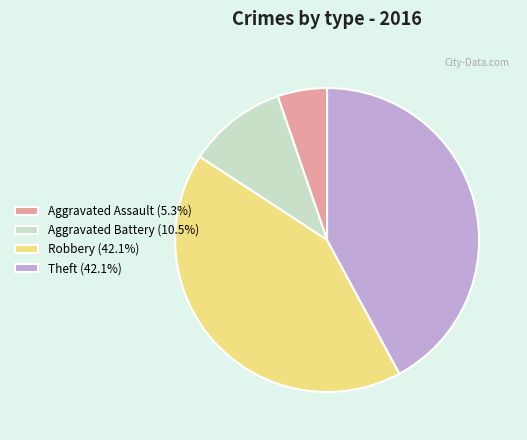

Approximately how many times larger is the value at Robbery (42.1%) compared to Aggravated Battery (10.5%)?

4.0